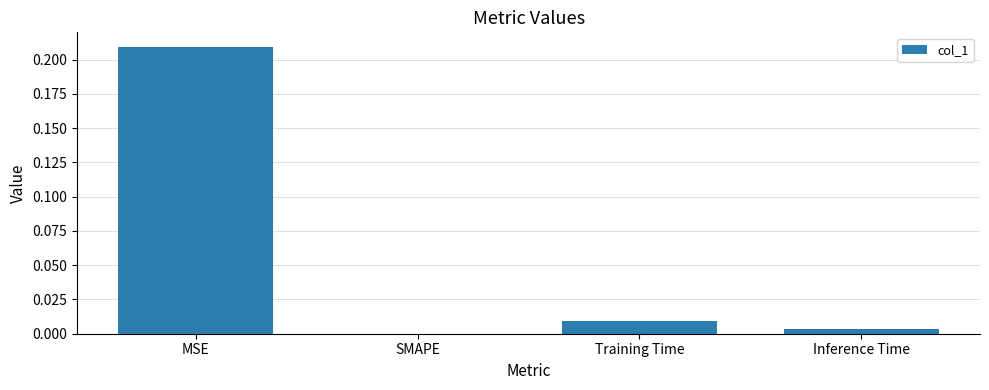

Is it true that the value at SMAPE is 0.0?

True